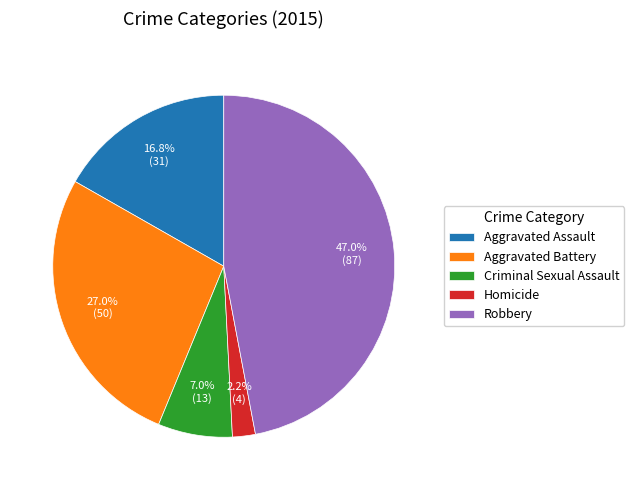

To the nearest percent, what is the combined percentage of Aggravated Battery and Homicide?

29%